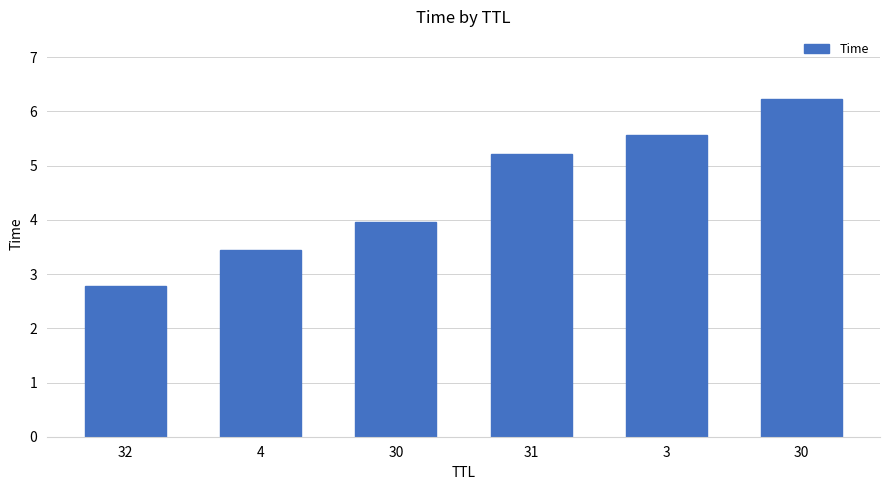

What is the change in value from 32 to 31?

+2.4